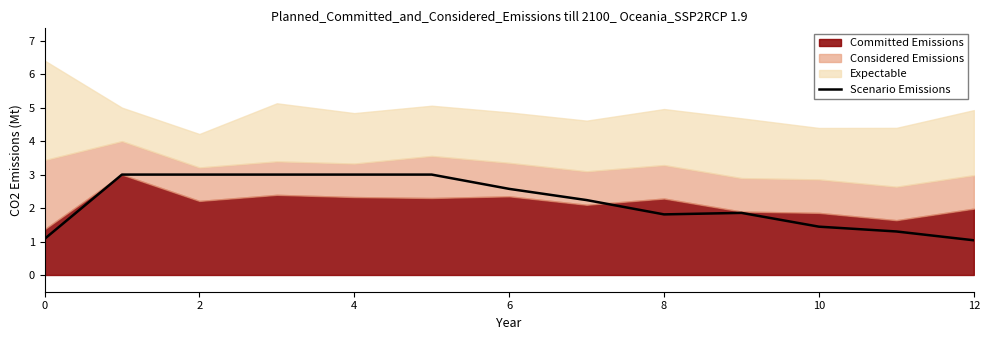

What is the sum of all values?

28.3